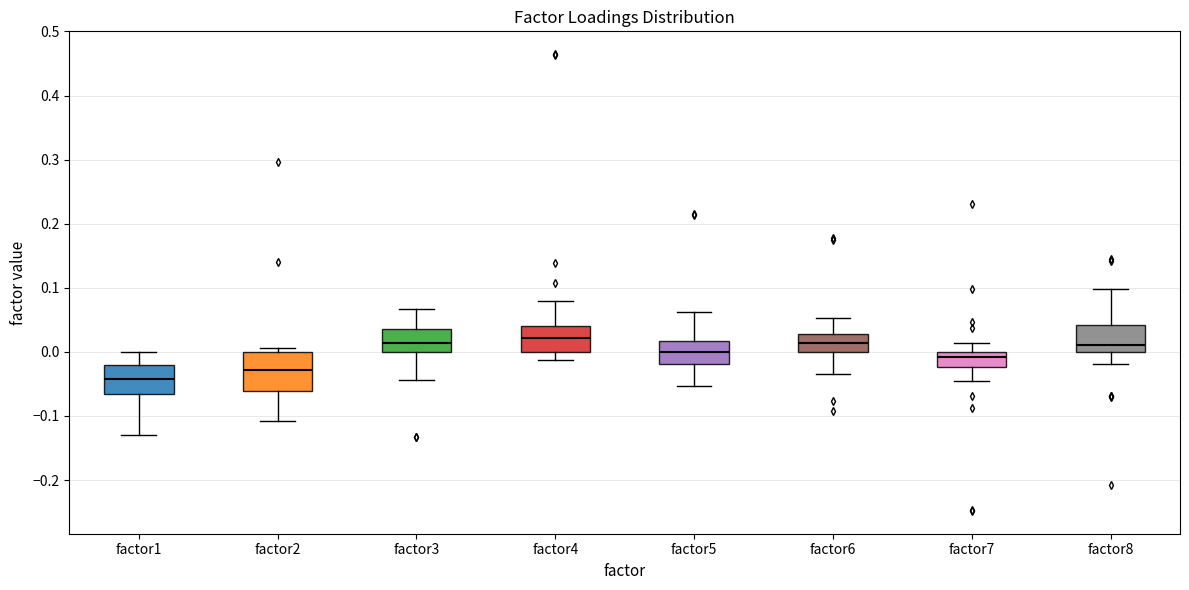

Which box's median line is the lowest?

factor1